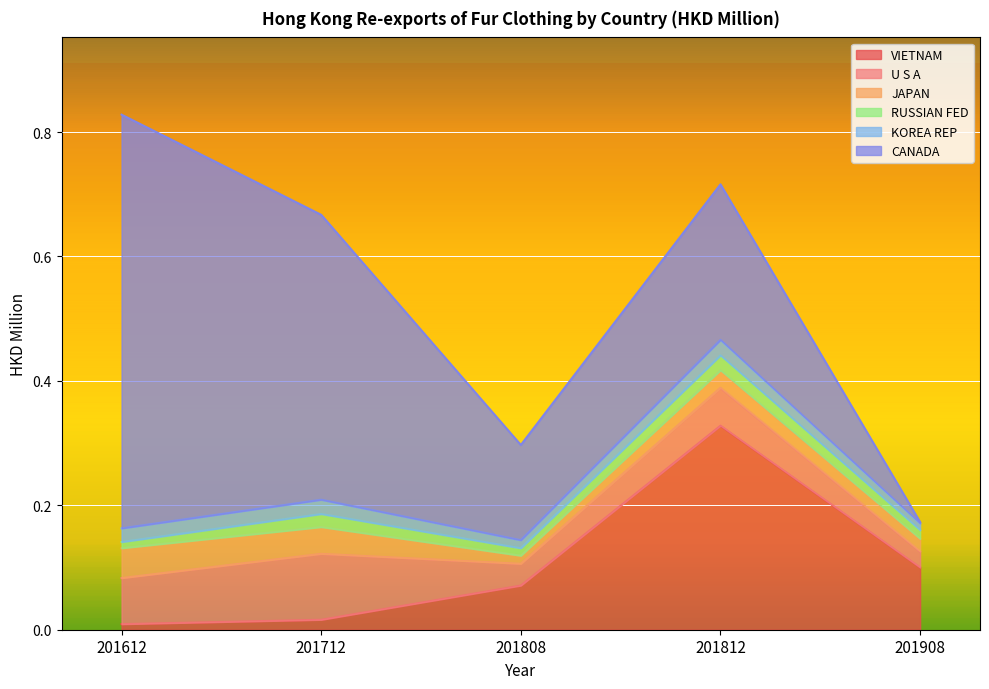

Which series ends up on top after the final intersection of VIETNAM and JAPAN?

VIETNAM